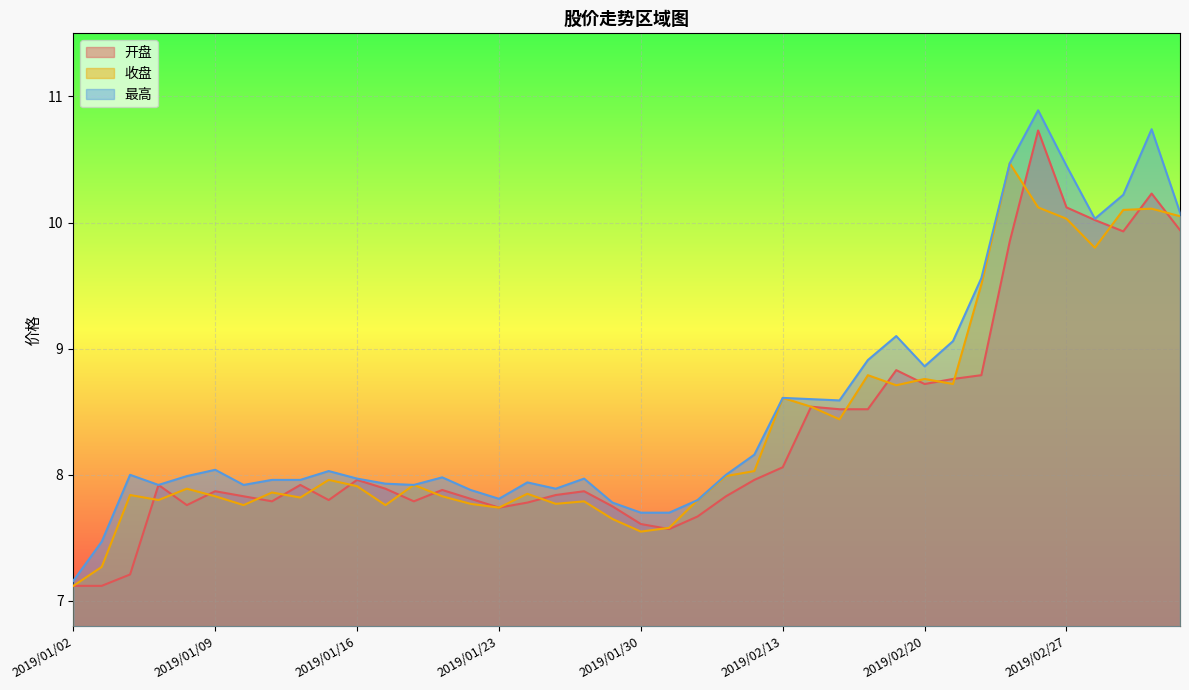

Where is the first local maximum for 收盘?

2019/01/04